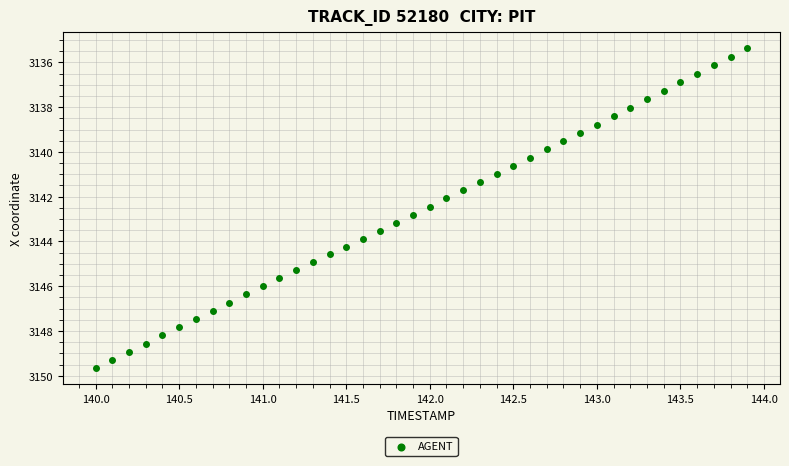

What is the range of Y values (max minus min)?

14.3